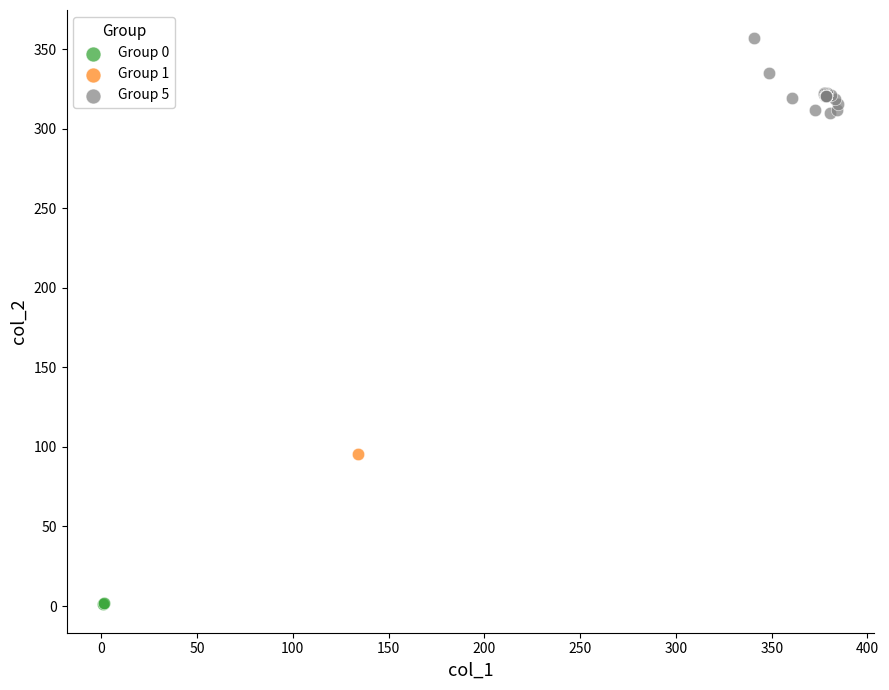

What are all the series names shown in the legend?

Group 0, Group 1, Group 5